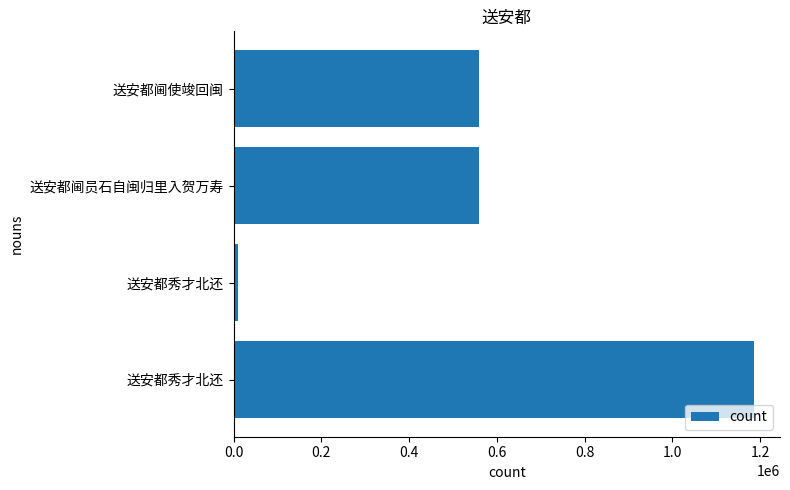

How many bars are there in total?

4